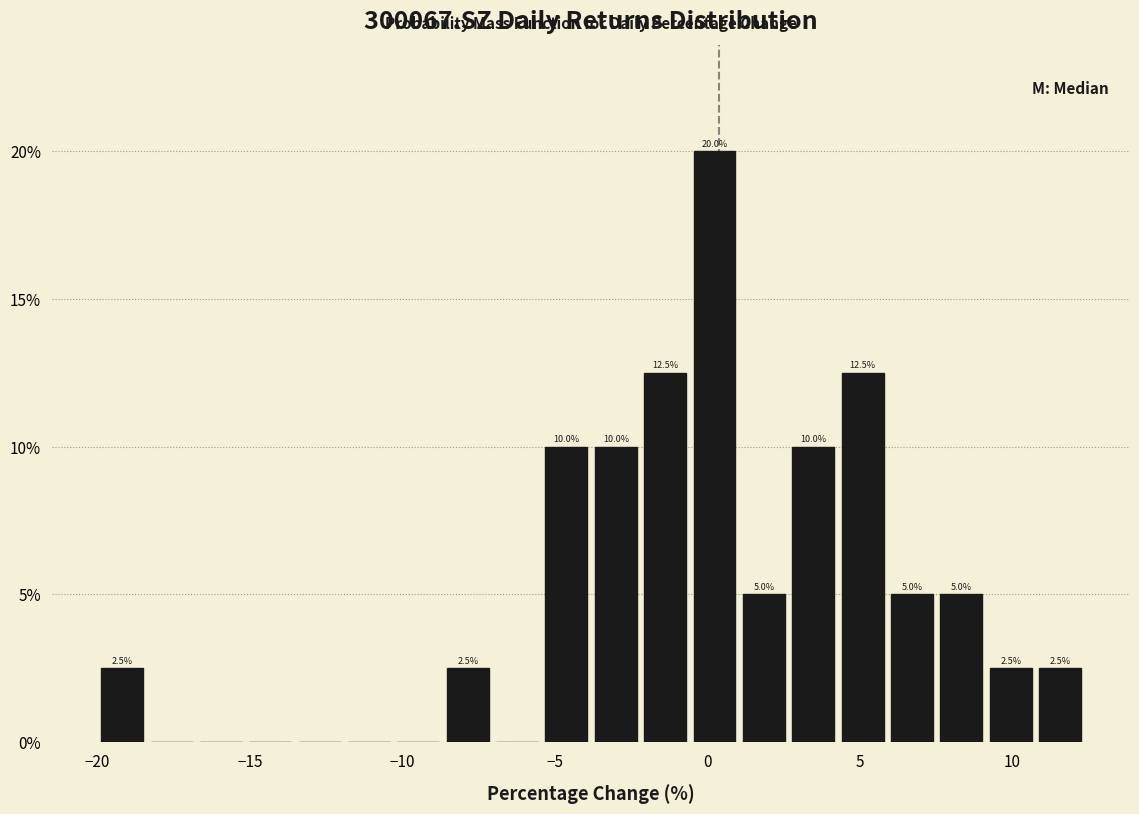

Read against the x-axis, roughly where is the centre of the tallest bar?

0.0